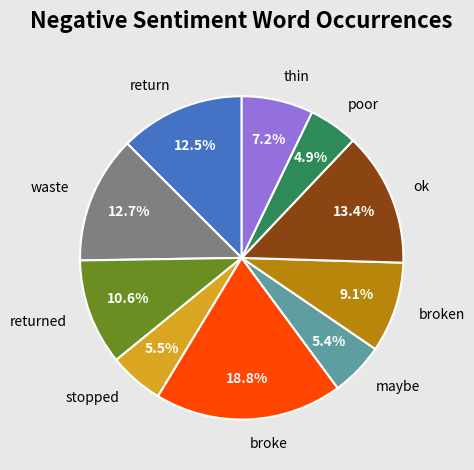

The broken slice represents 9% of the pie. True or false?

True